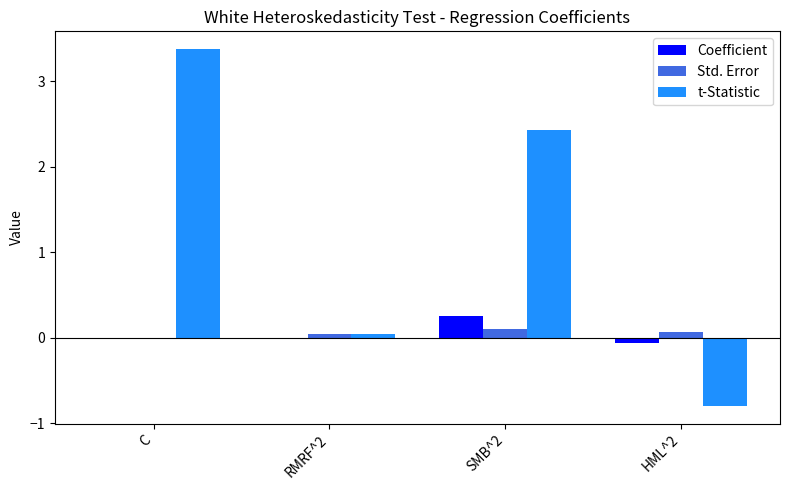

Which series has the largest total across all categories?

t-Statistic